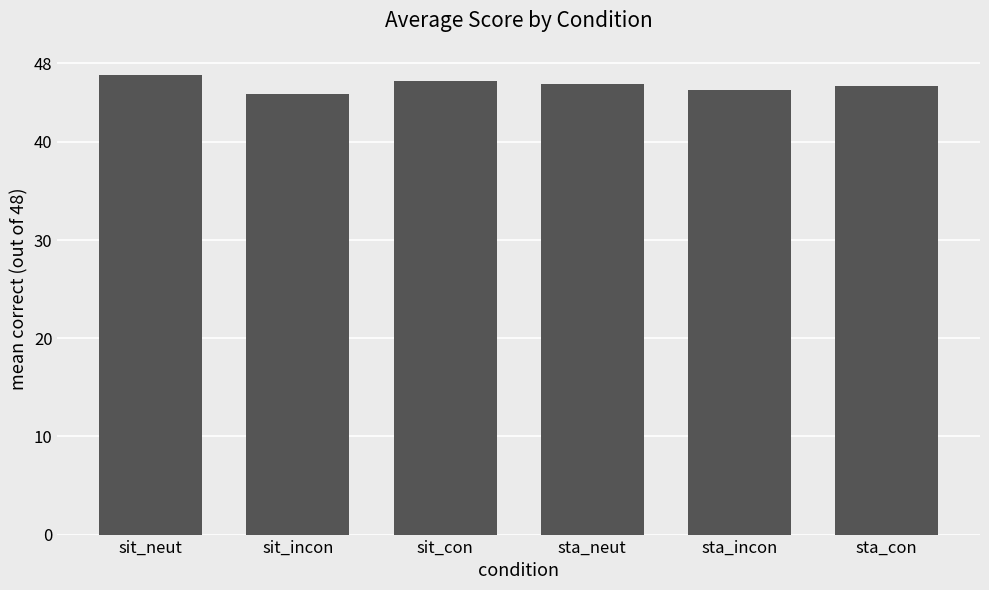

How many bars are there in total?

6